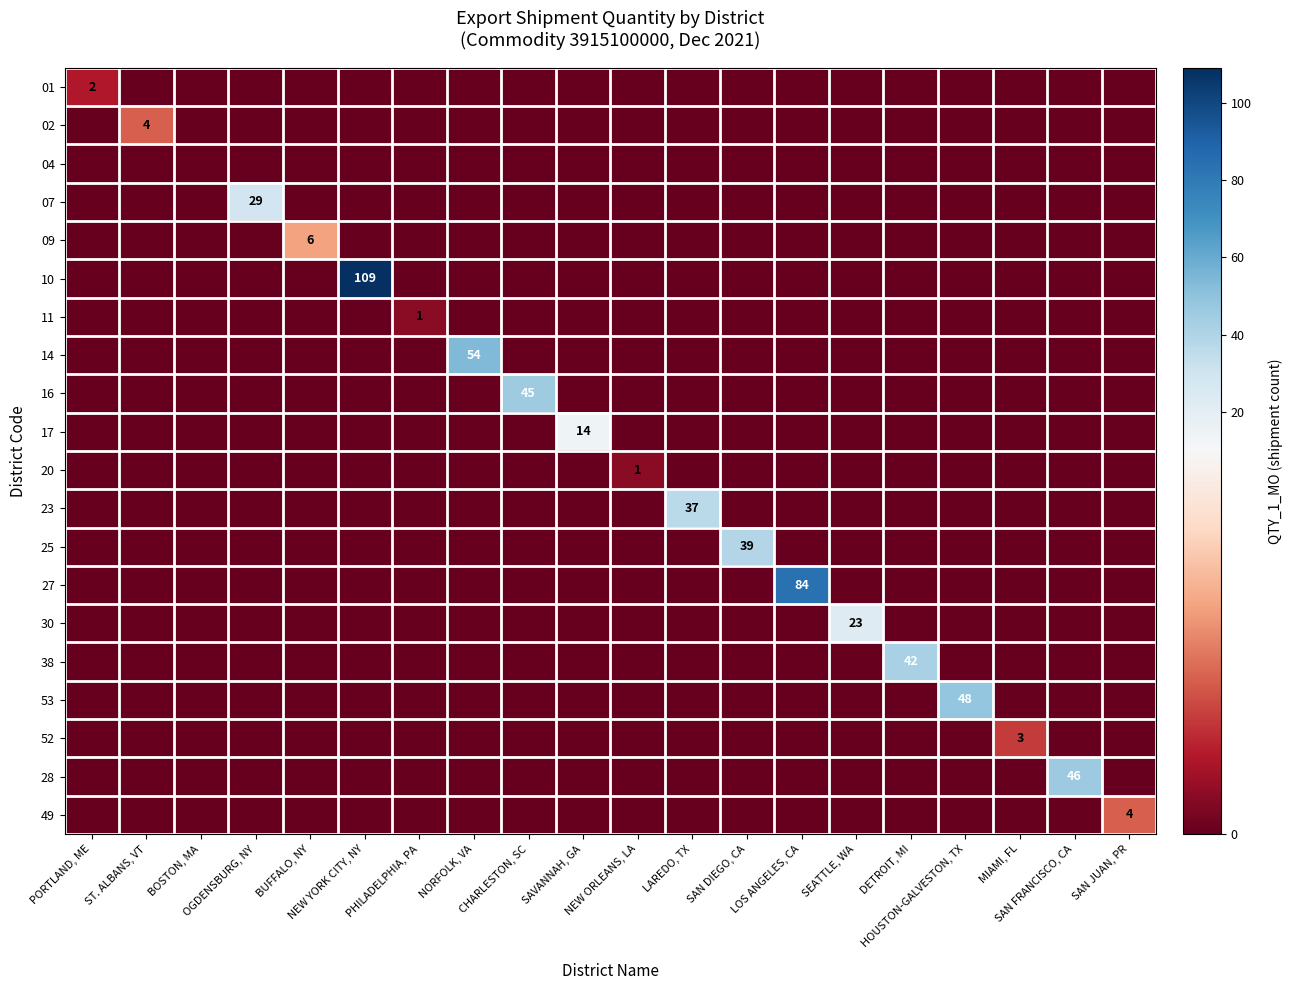

True or false: 11 has a value of 1 at PHILADELPHIA, PA.

True